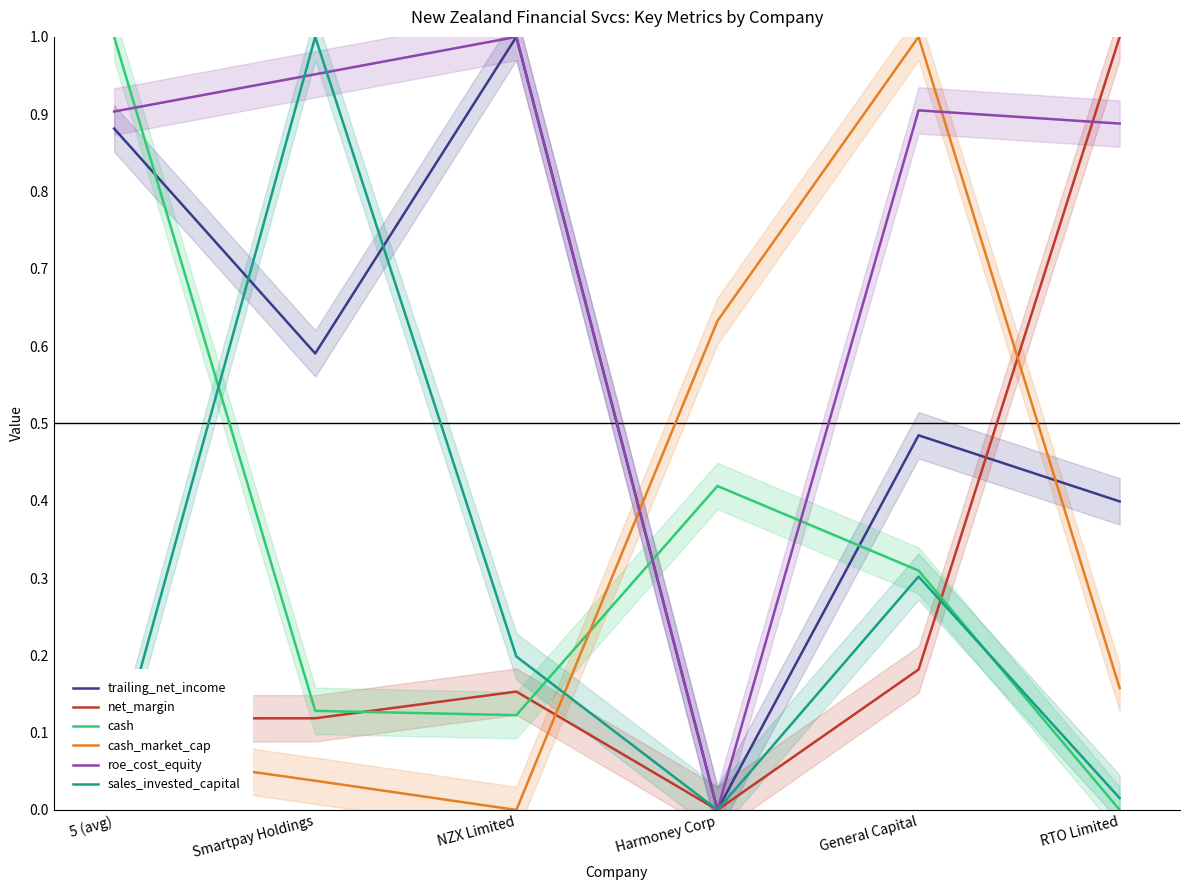

Rank the series by their maximum value, from lowest to highest.

trailing_net_income, net_margin, cash, cash_market_cap, roe_cost_equity, sales_invested_capital